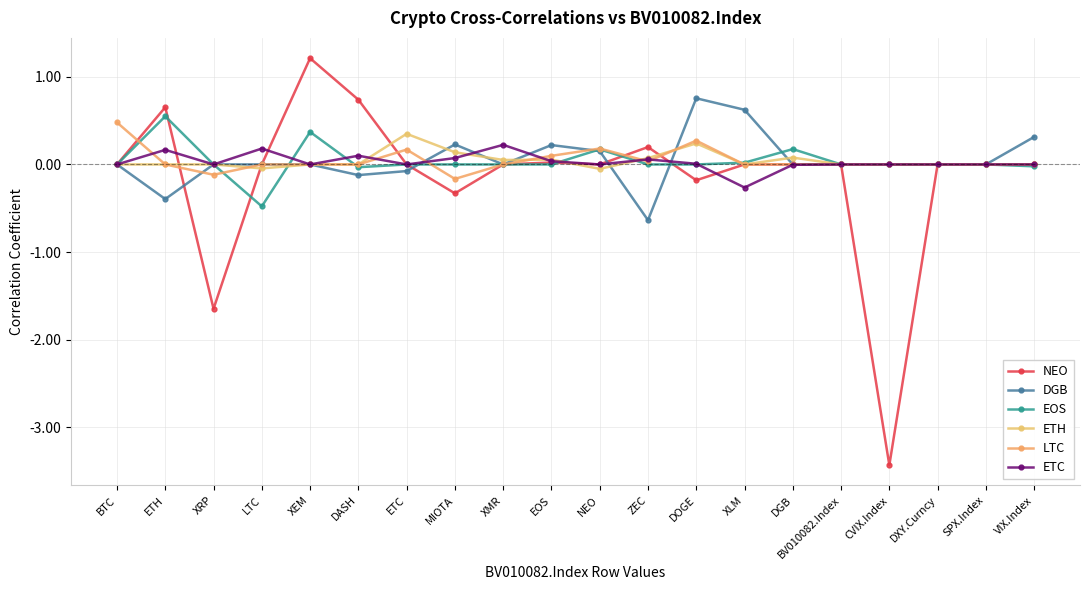

What is the difference between the LTC values at SPX.Index and XRP?

0.1